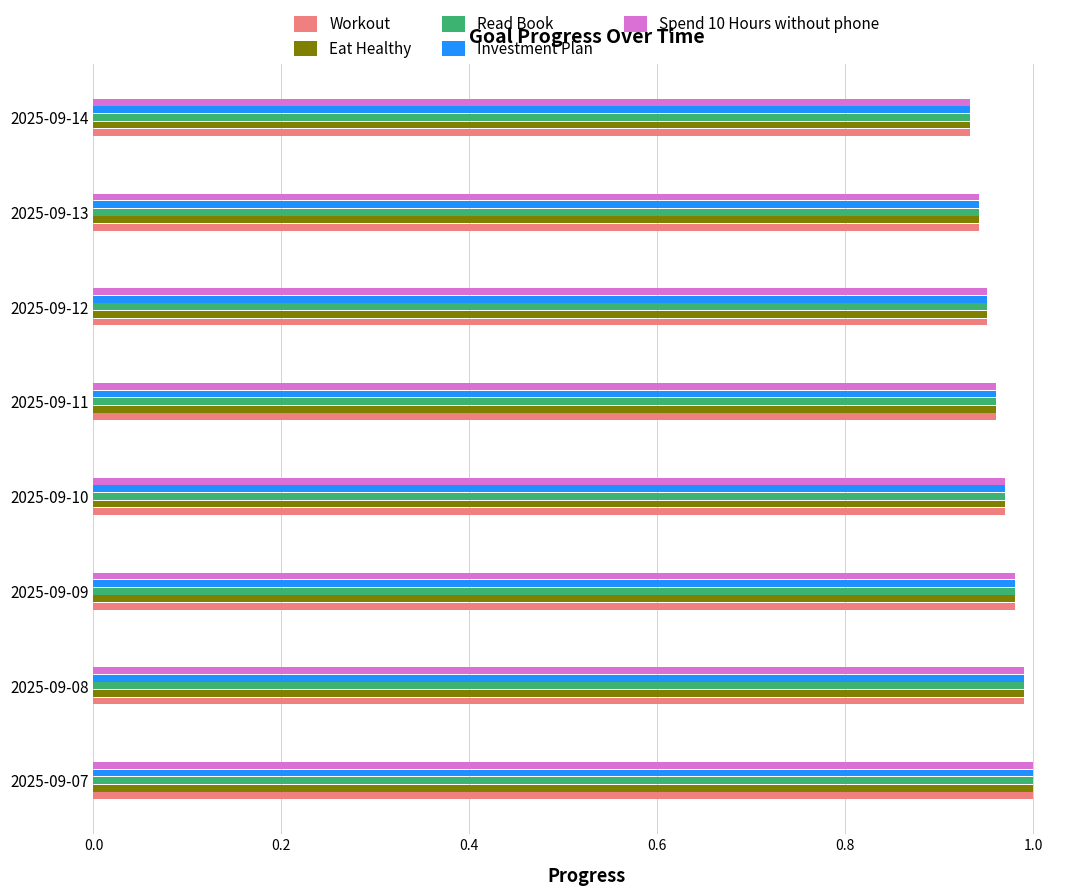

The Workout series shows 0.3 at 2025-09-13. True or false?

False